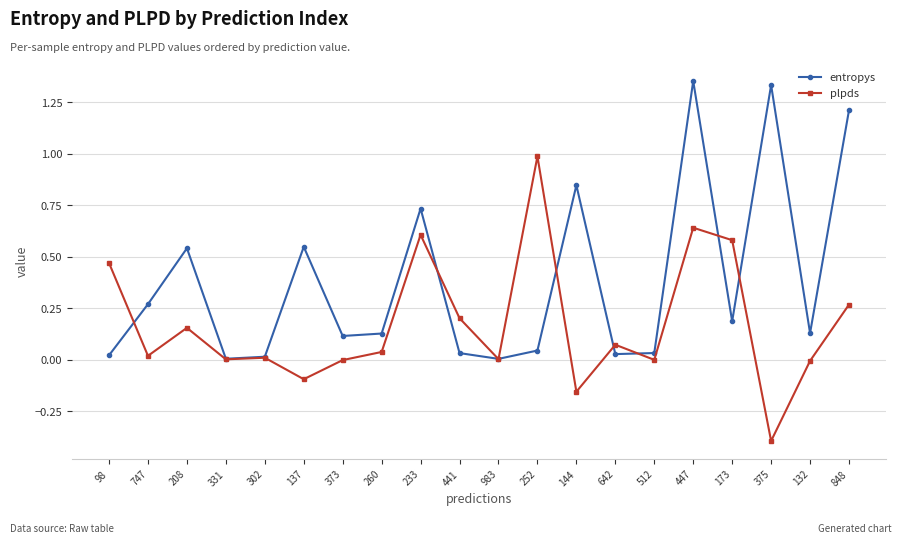

List the series in order of their overall mean, highest first.

entropys, plpds